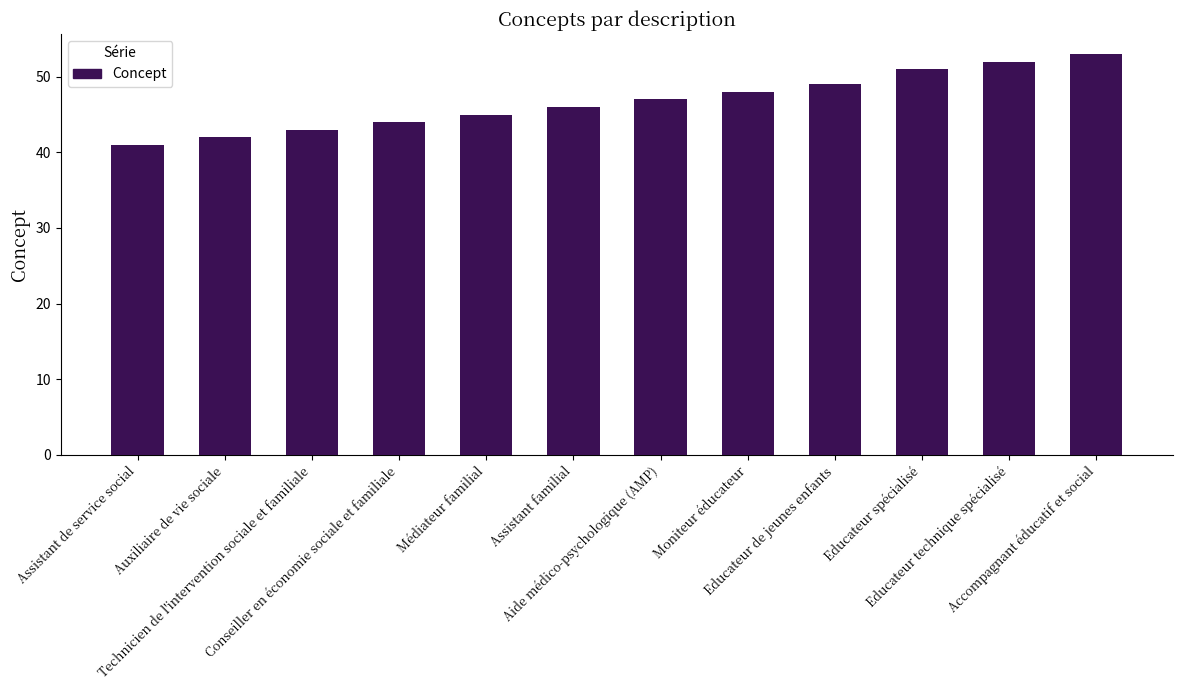

Read the value at Technicien de l'intervention sociale et familiale, to the nearest 5.

45